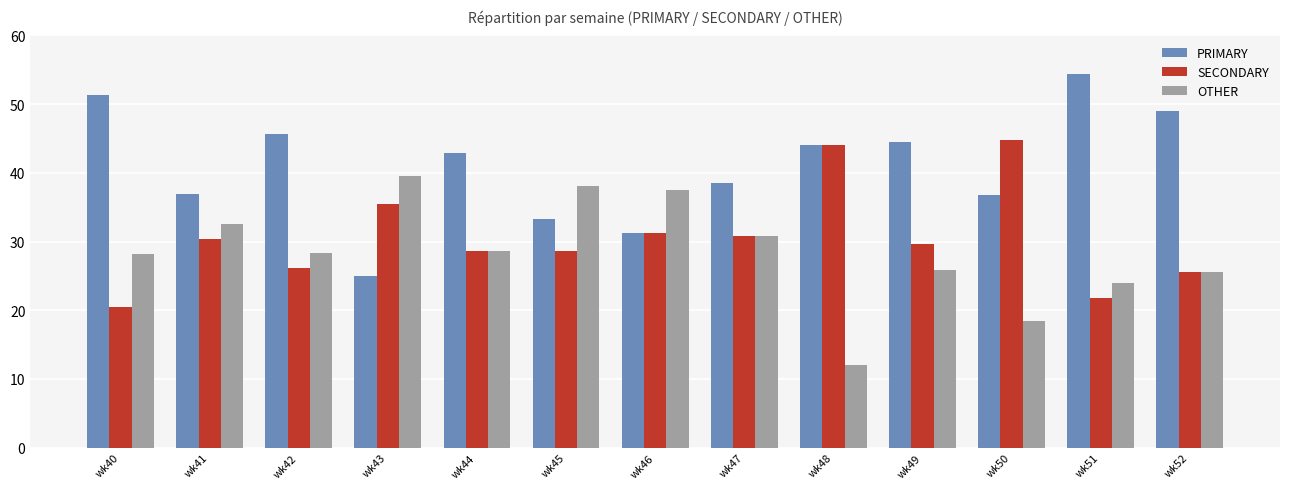

What is the sum of the OTHER values at wk44 and wk46?

66.1